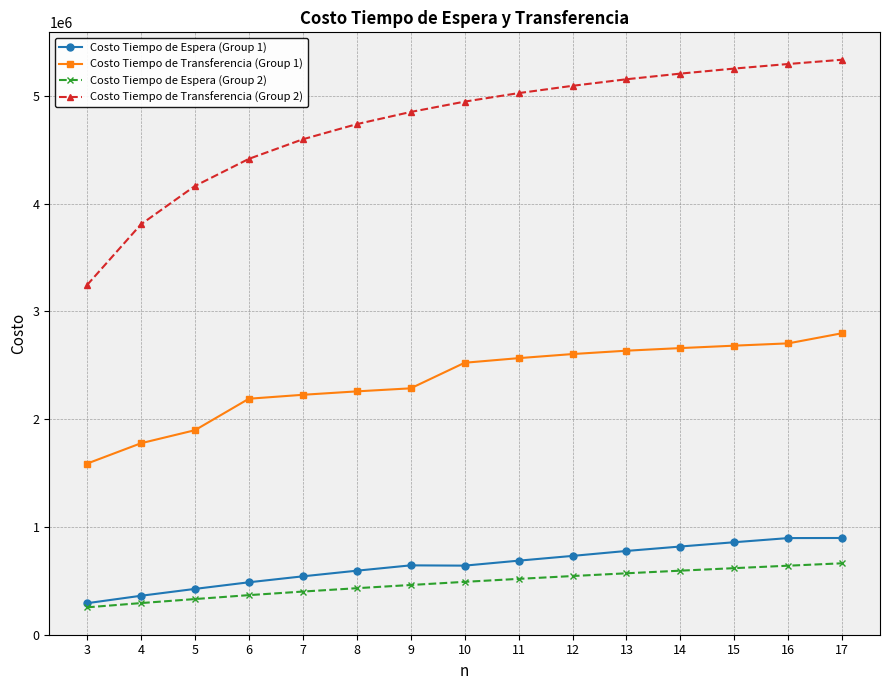

List the series in order of their peak value, highest first.

Costo Tiempo de Transferencia (Group 2), Costo Tiempo de Transferencia (Group 1), Costo Tiempo de Espera (Group 1), Costo Tiempo de Espera (Group 2)